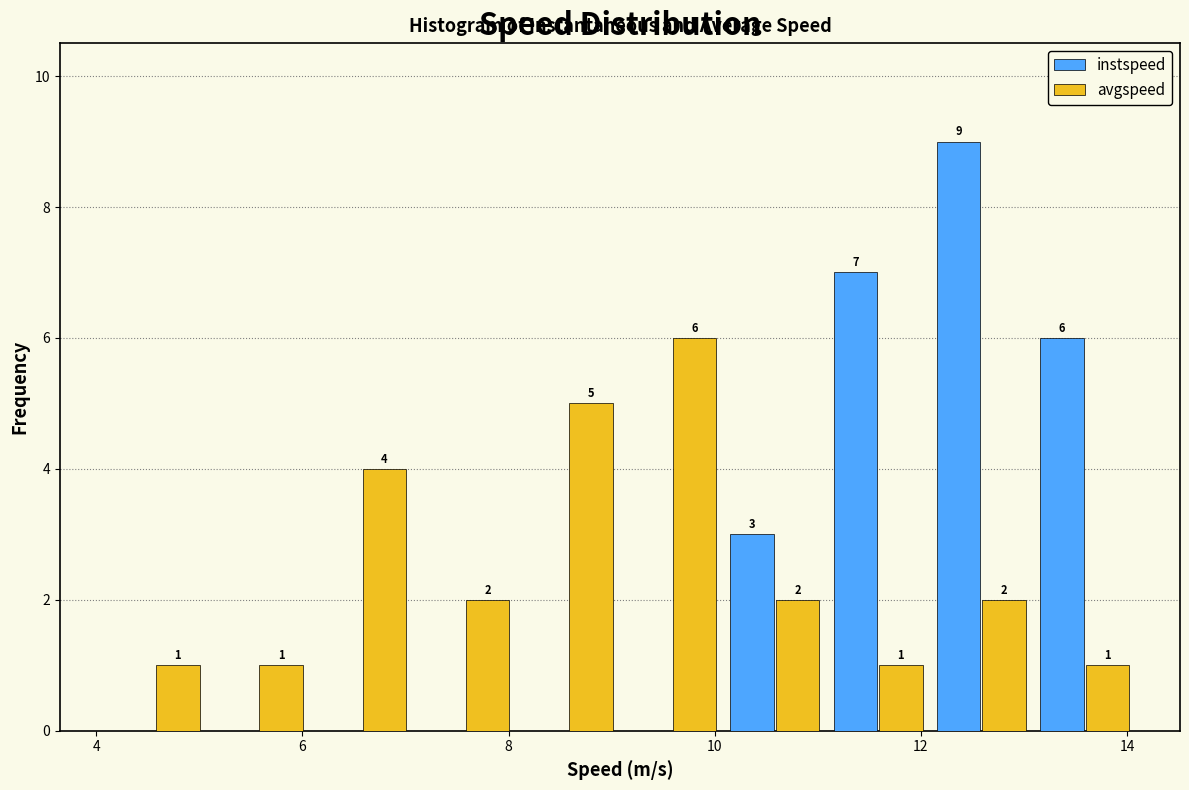

In the avgspeed series, which range on the x-axis has the tallest bar?

9 to 10